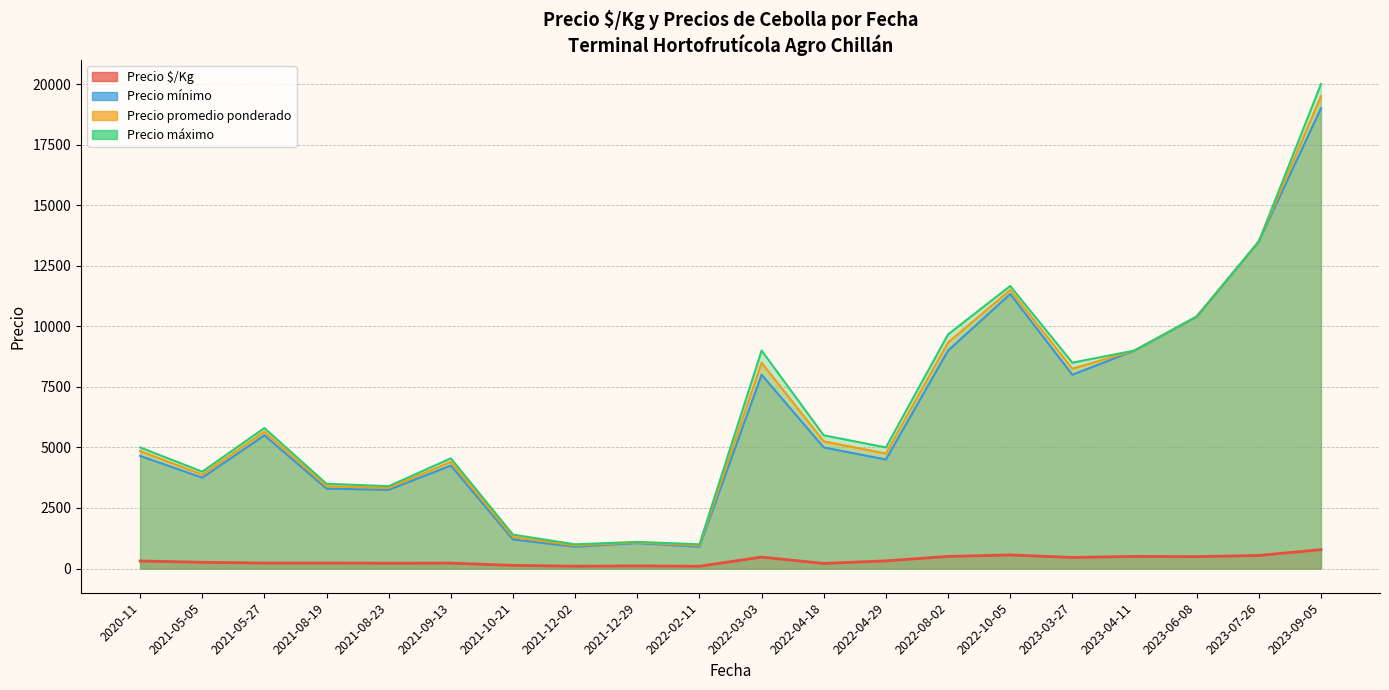

Is it true that Precio promedio ponderado equals 4825 at 28?

False